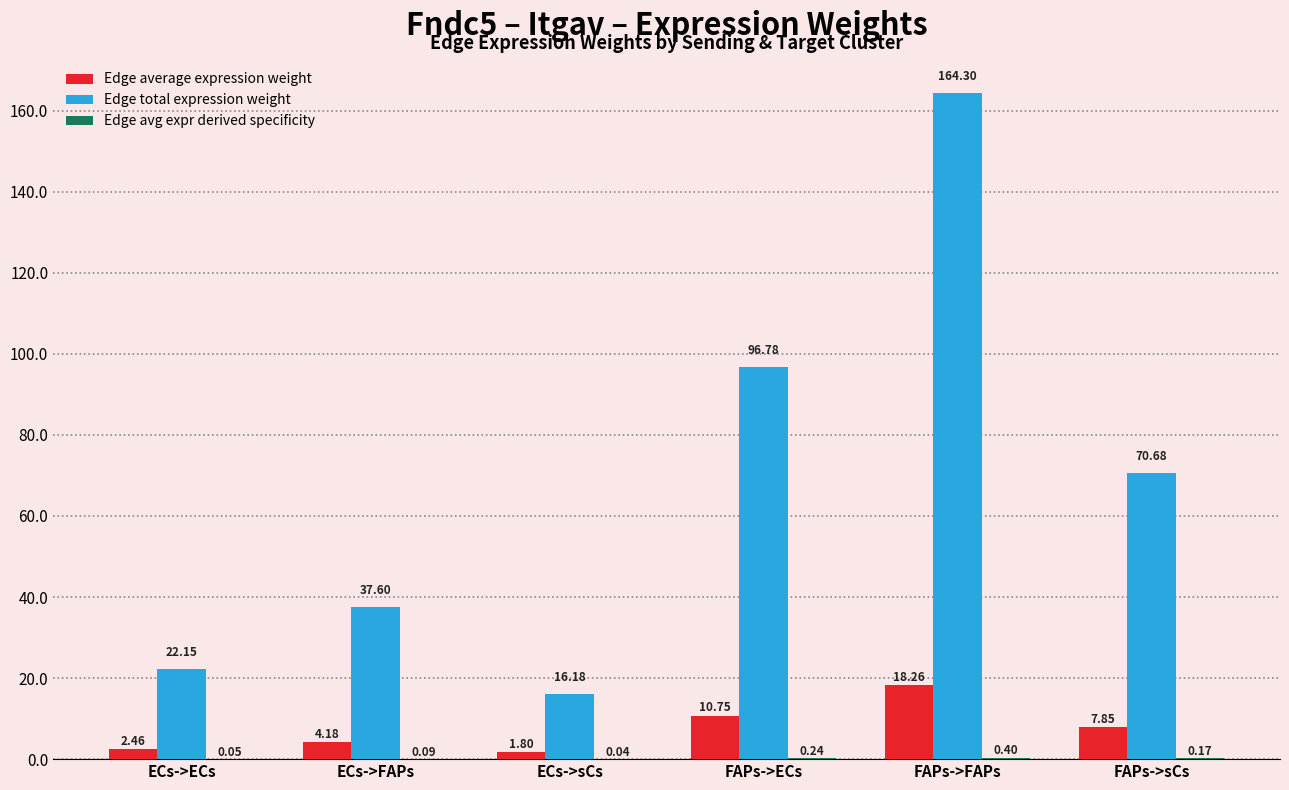

What is the sum of all Edge total expression weight values?

407.7